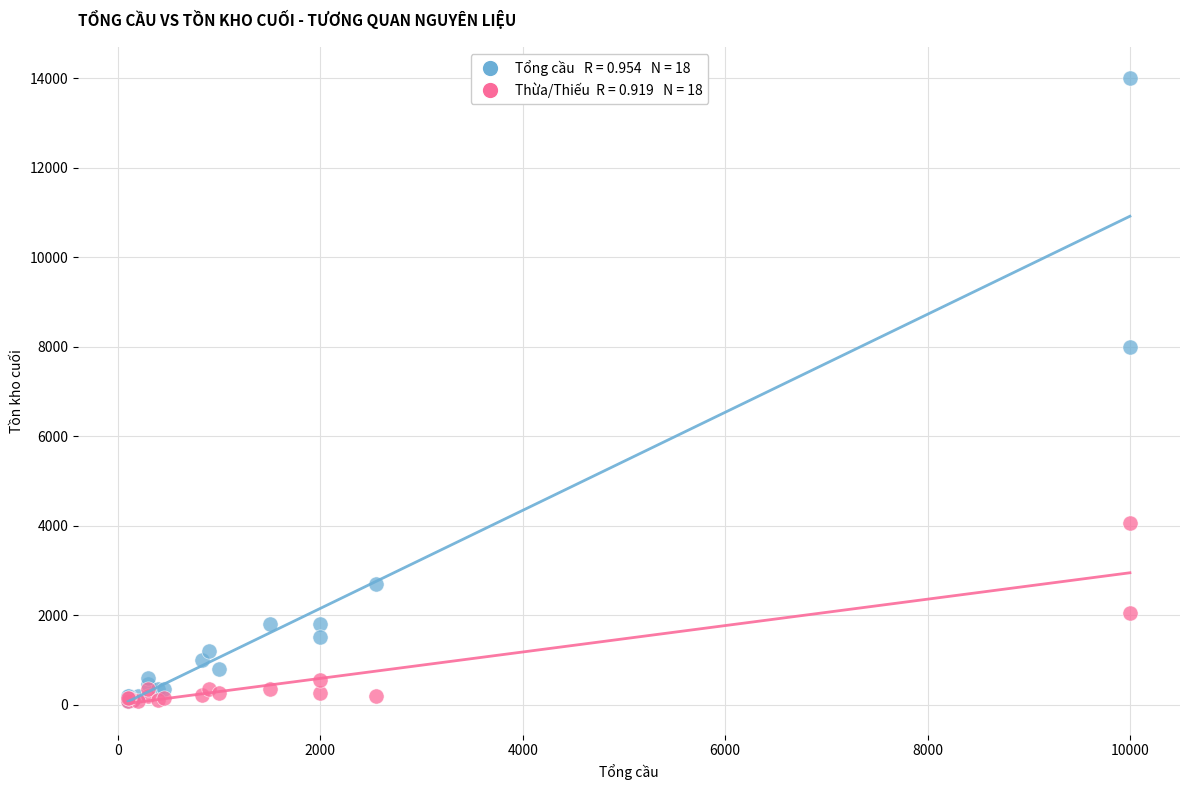

Across all series, what Y value is closest to 7035?

8000